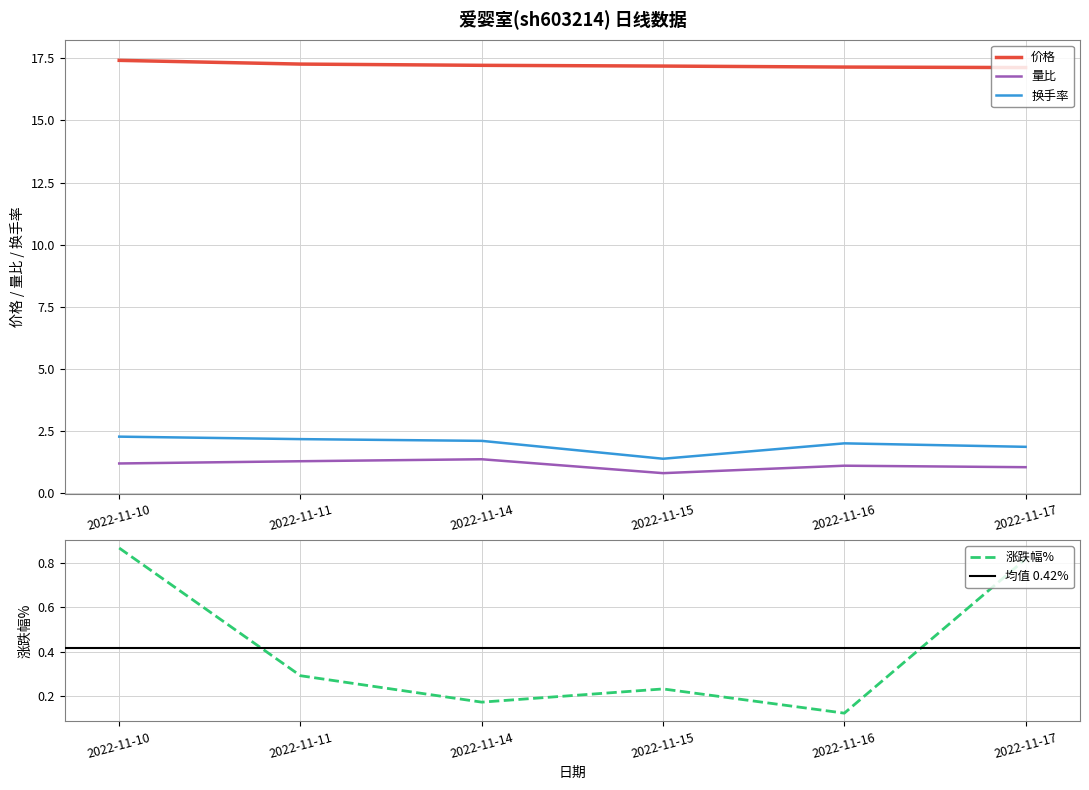

Between 2022-11-14 and 2022-11-17, which is larger?

2022-11-14